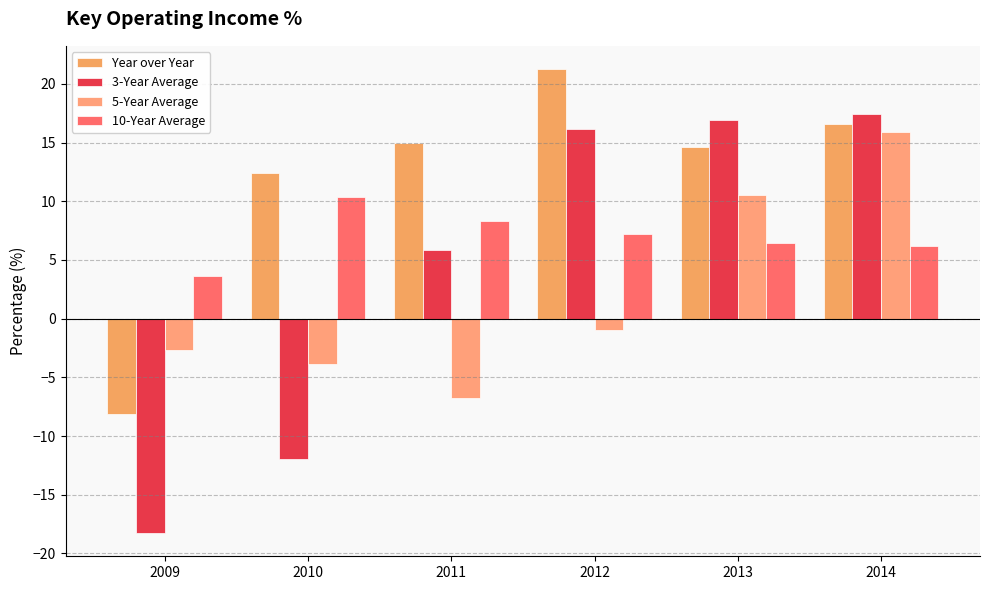

What is the minimum value for 10-Year Average?

3.7